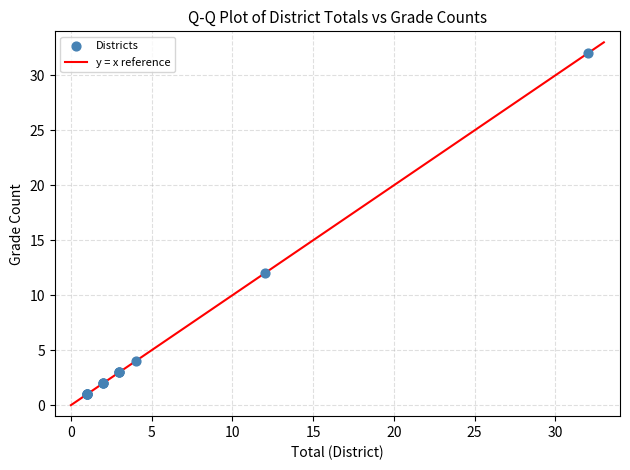

What is the greatest value displayed?

33.0